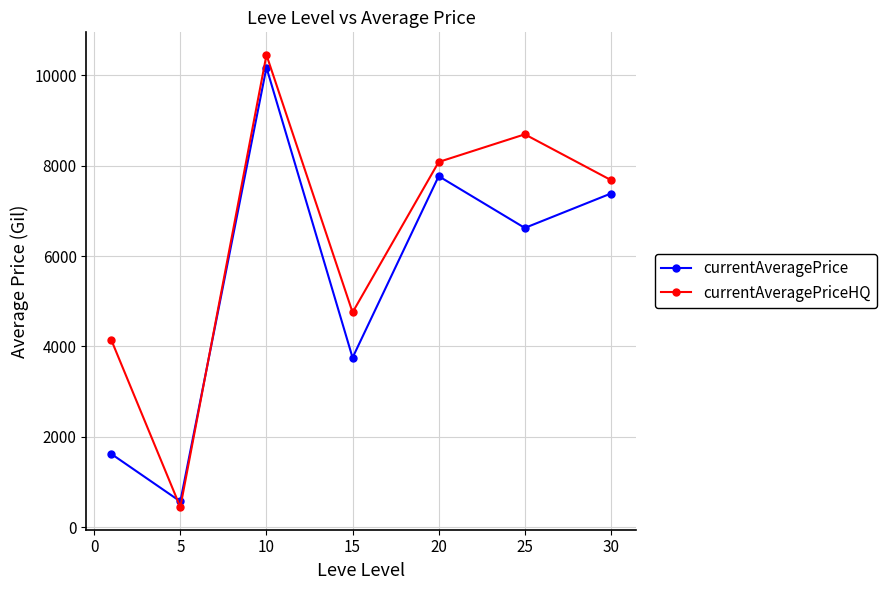

What is the value of the currentAveragePriceHQ point at the 7th from the left?

7682.8